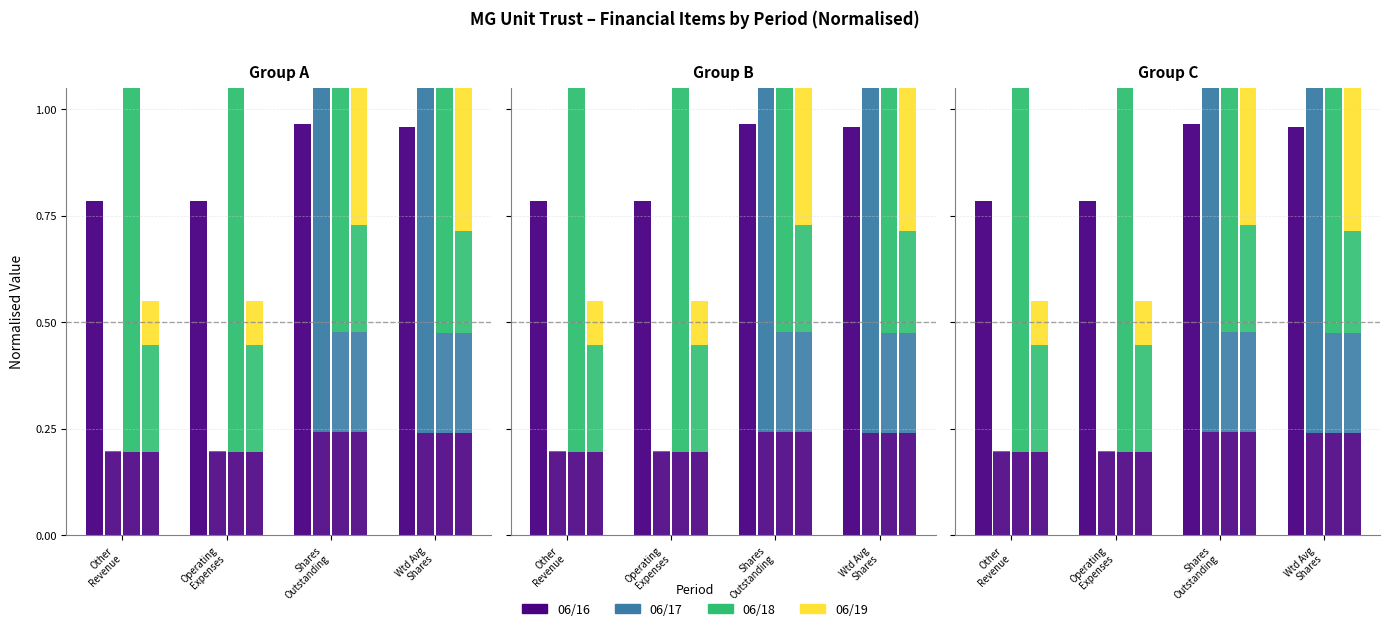

What is the value of the 06/18 bar at the 4th from the left?

1.0